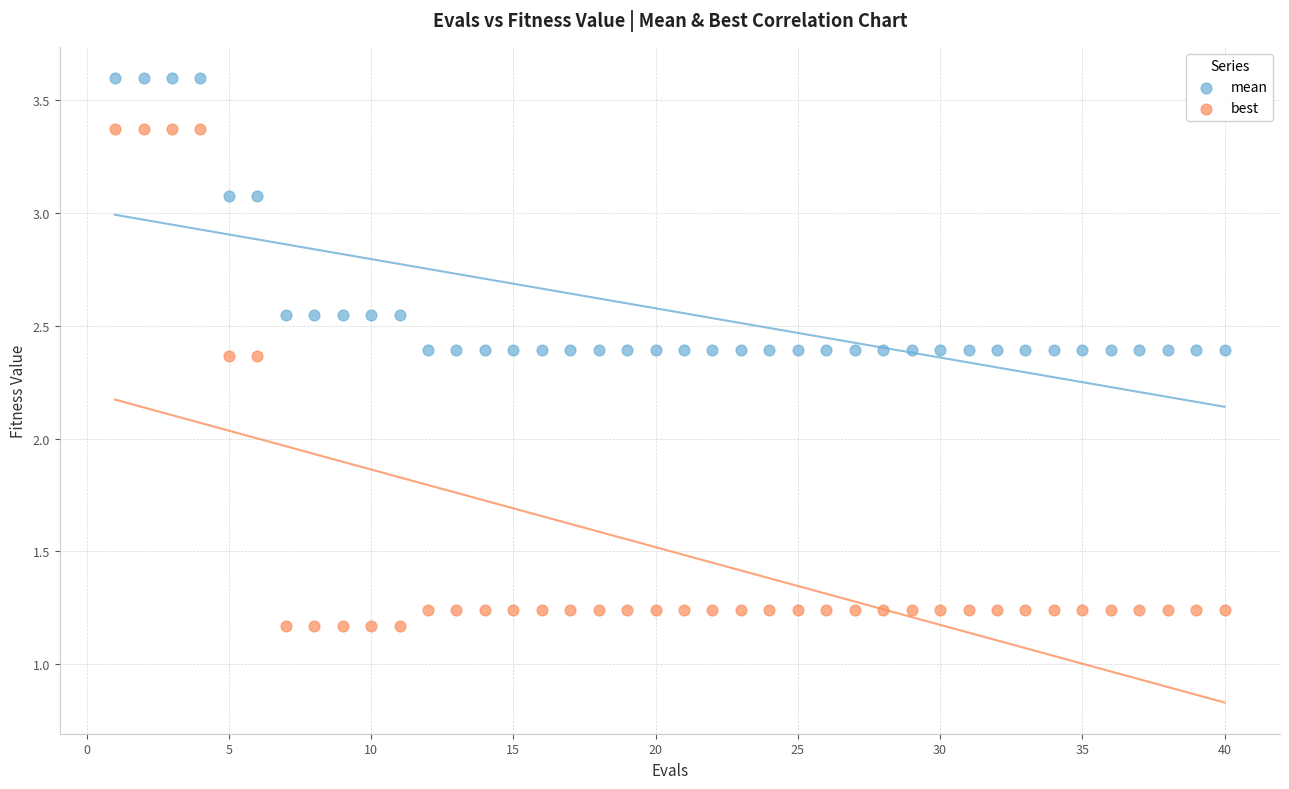

What are all the series names shown in the legend?

mean, best